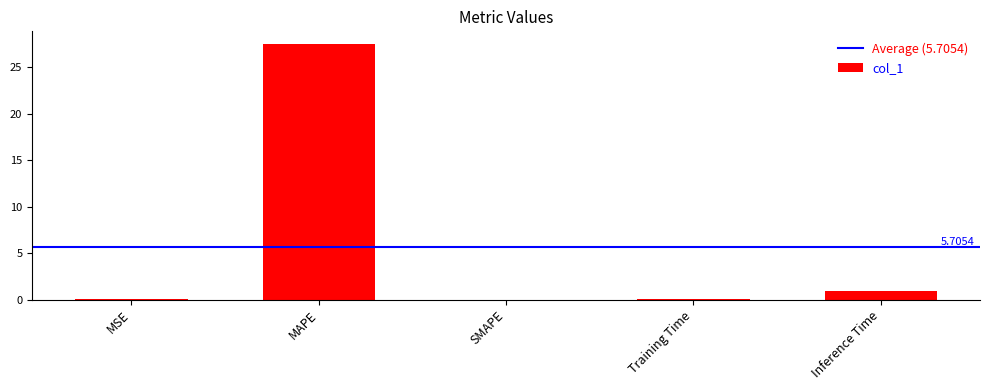

What is the change in value from MAPE to SMAPE?

-27.5